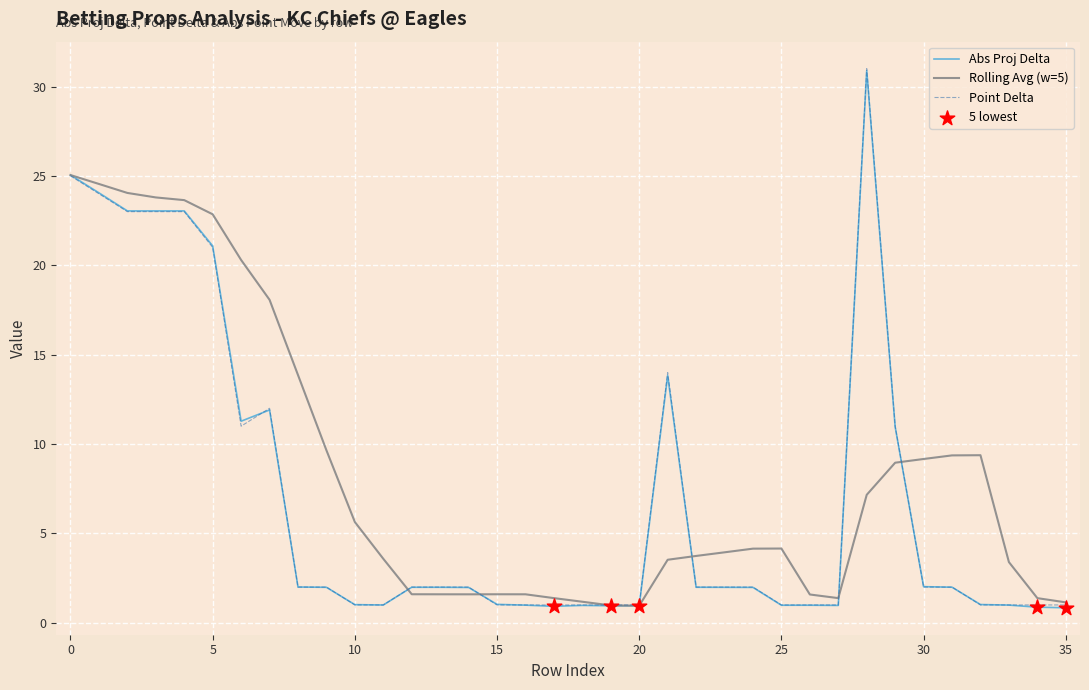

What is the highest value of the Abs Proj Delta series?

30.9